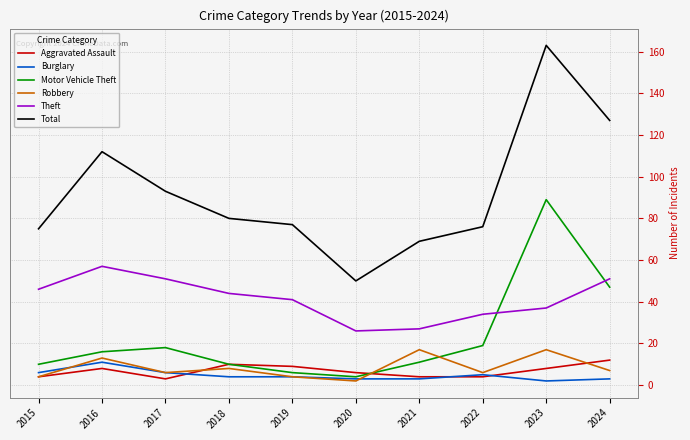

What is the average value of the Motor Vehicle Theft series?

23